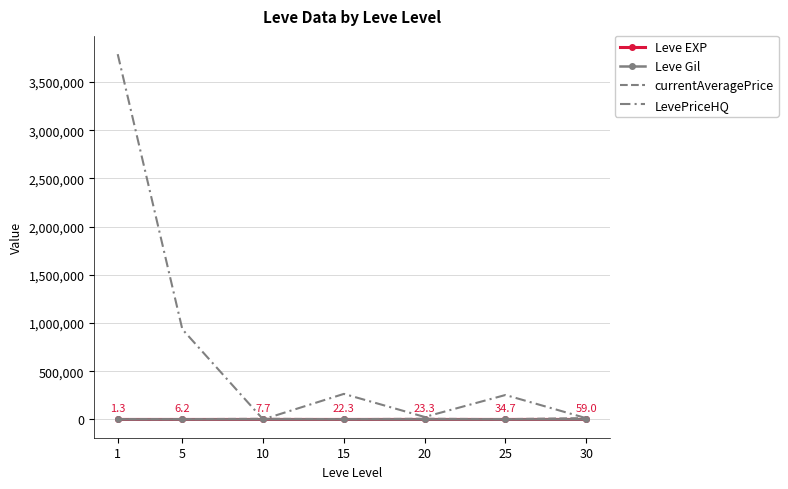

At how many categories does at least one series exceed 492769?

2